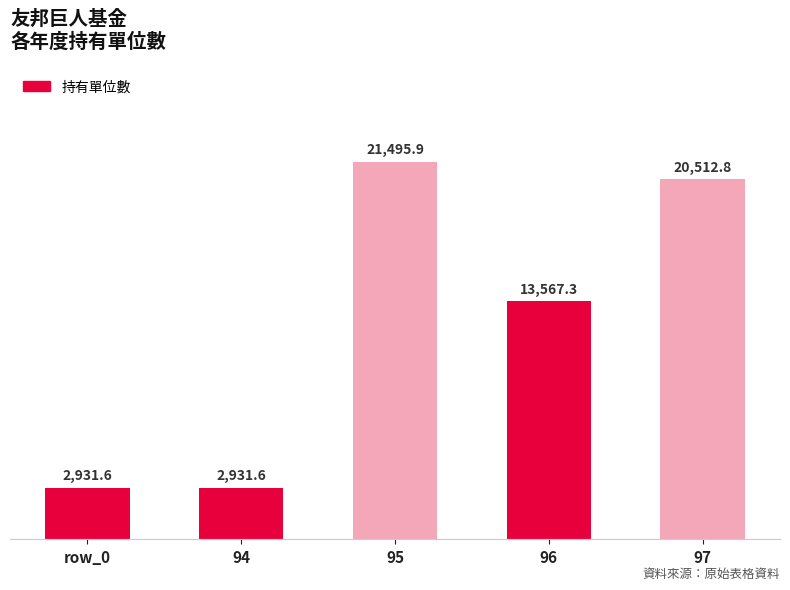

What is the label of the 2nd bar from the left?

94